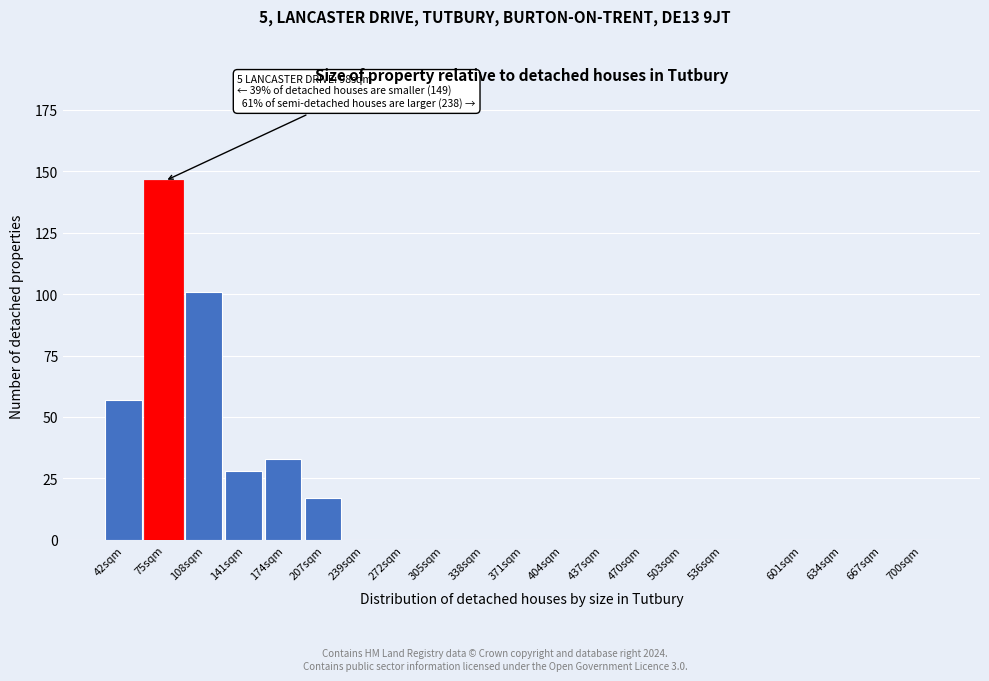

Reading left to right, what are all the values shown in this chart?

42sqm=57	75sqm=146	108sqm=101	141sqm=28	174sqm=33	207sqm=17	239sqm=0	272sqm=0	305sqm=0	338sqm=0	371sqm=0	404sqm=0	437sqm=0	470sqm=0	503sqm=0	536sqm=0	601sqm=0	634sqm=0	667sqm=0	700sqm=0